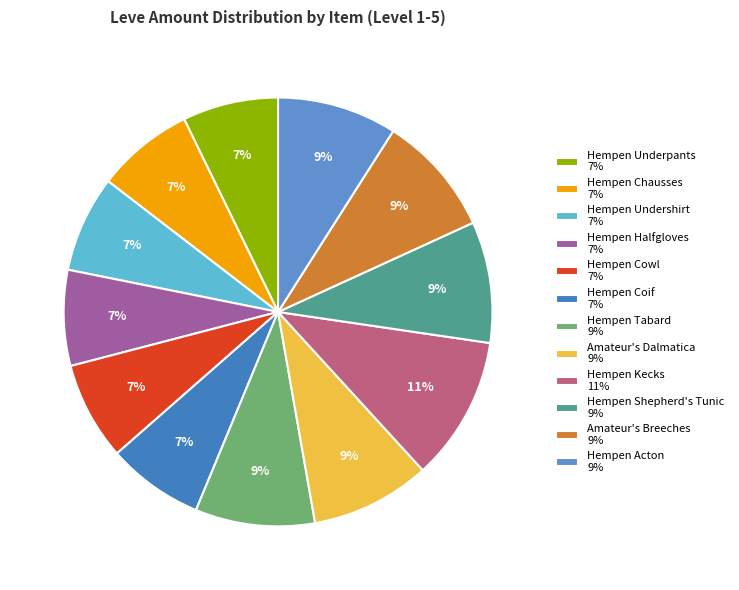

To the nearest percent, what is the difference between the largest and smallest slice percentages?

4%